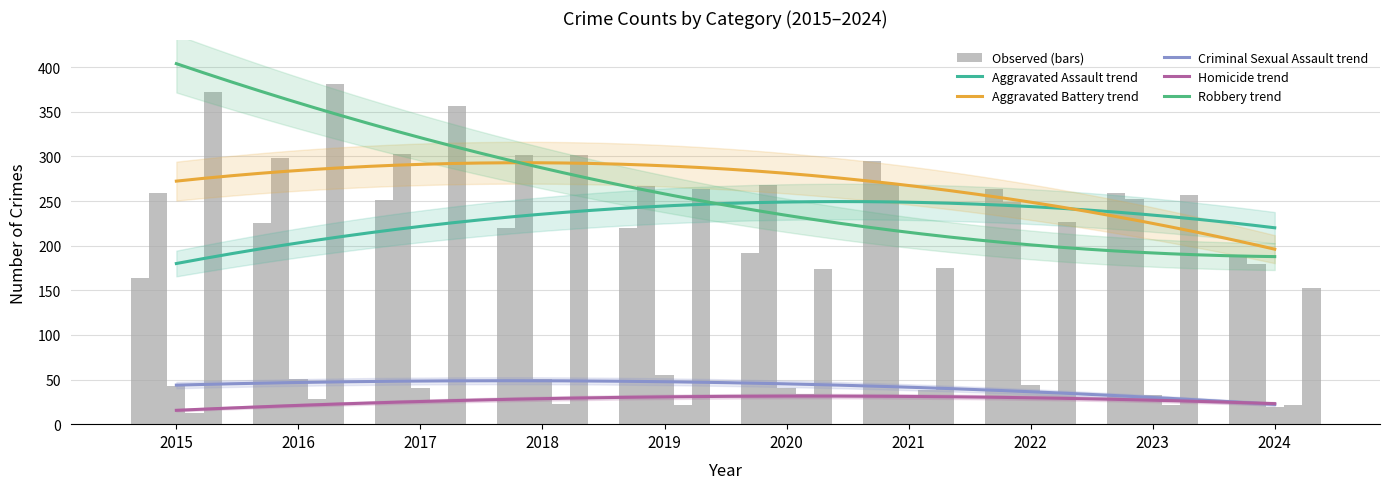

What is the difference between the maximum and second lowest values in the Robbery series?

207